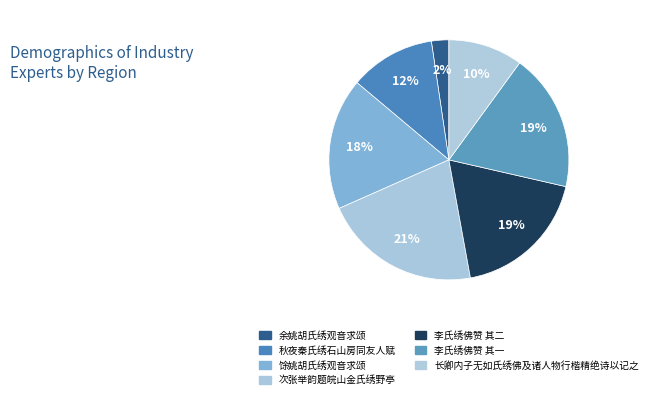

Which category has the biggest portion of the pie?

次张举韵题皖山金氏绣野亭